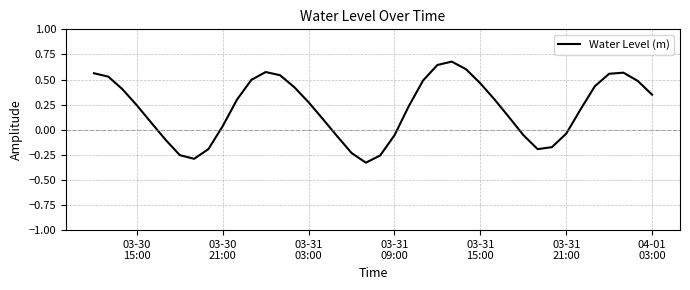

What is the difference between the maximum and minimum values?

1.0